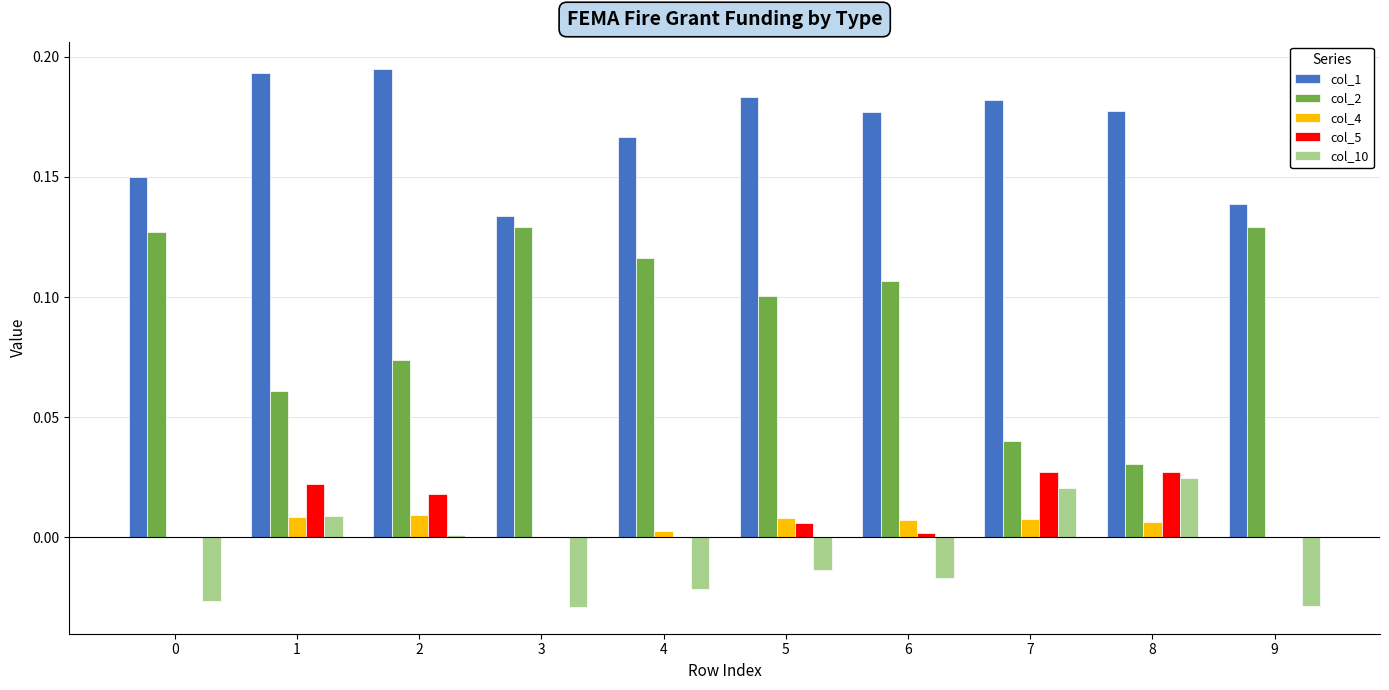

True or false: col_5 has a value of 0.0 at 2.

True